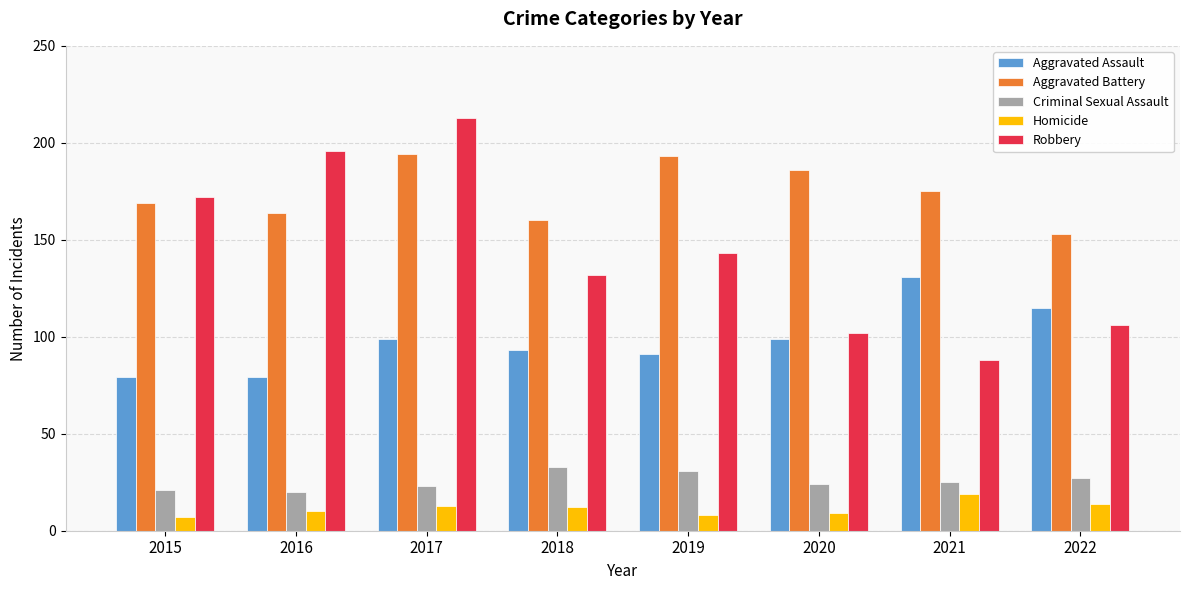

How many values in the Criminal Sexual Assault series are below 25?

4